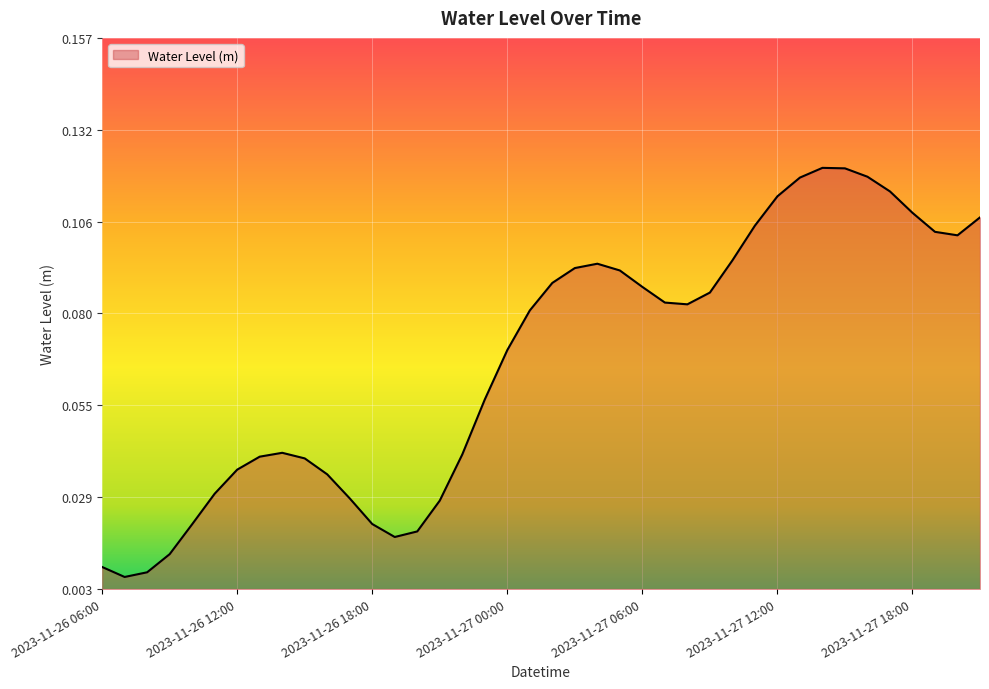

How many lines are shown in the chart?

1